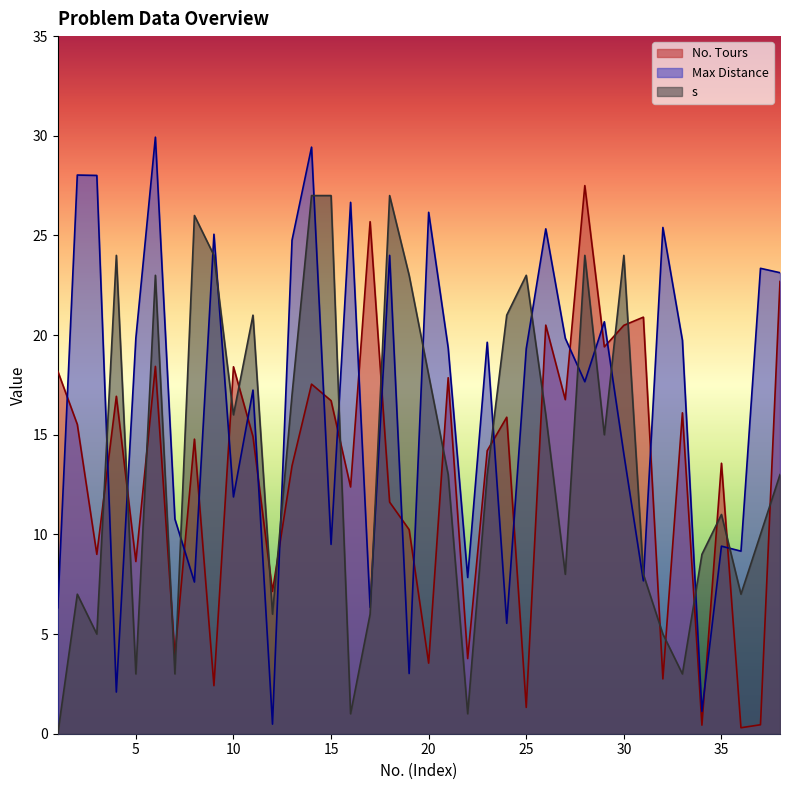

Rank the series by their maximum value, from highest to lowest.

Max Distance, No. Tours, s